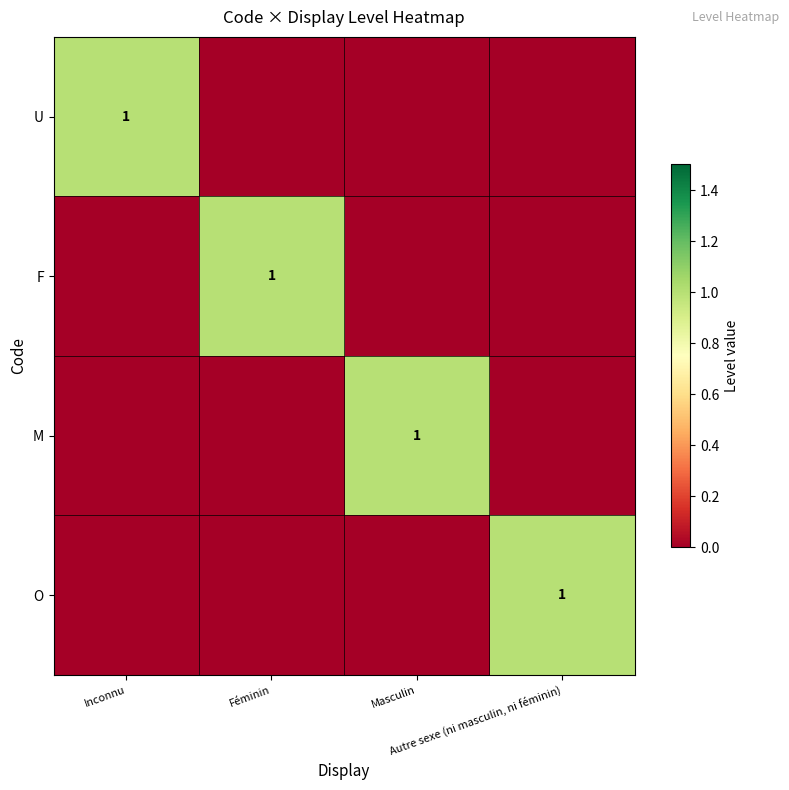

Which has a higher value, Inconnu or Masculin?

Inconnu